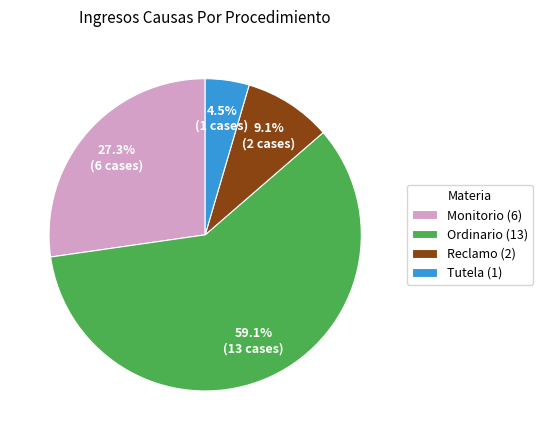

To the nearest percent, what is the average slice percentage?

25%